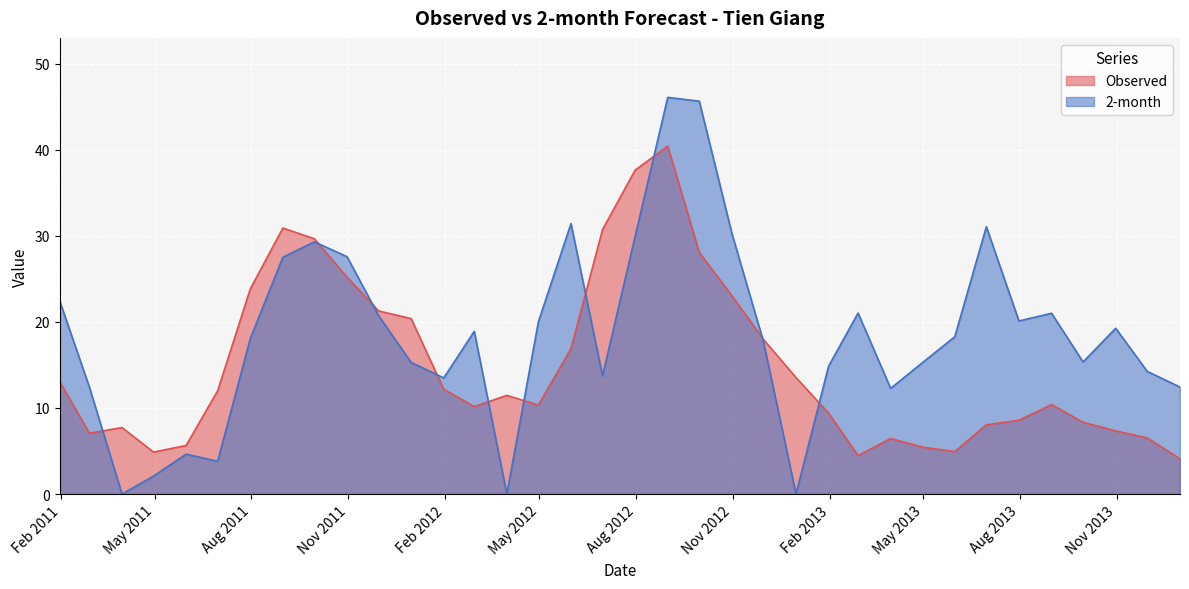

What is the value of the 2-month point at the 11th from the left?

20.7